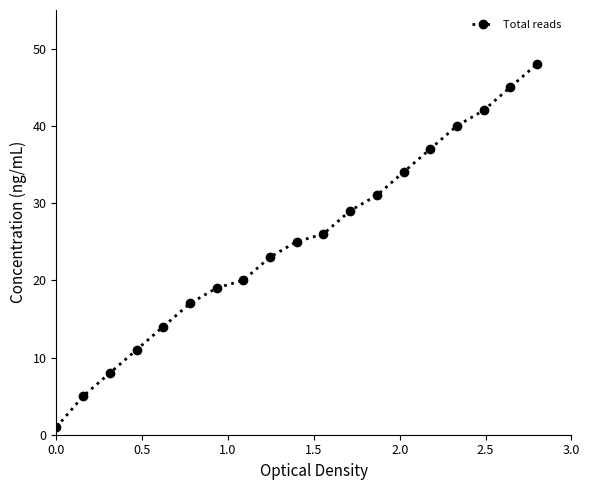

What is the minimum value shown in the chart?

1